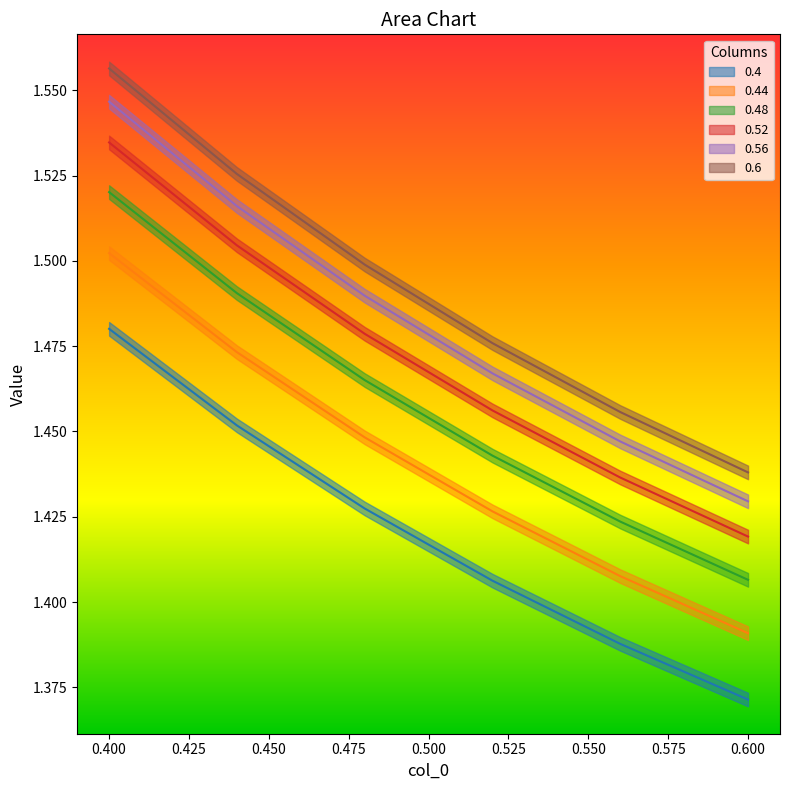

At which category is the sum across all series the highest?

0.4